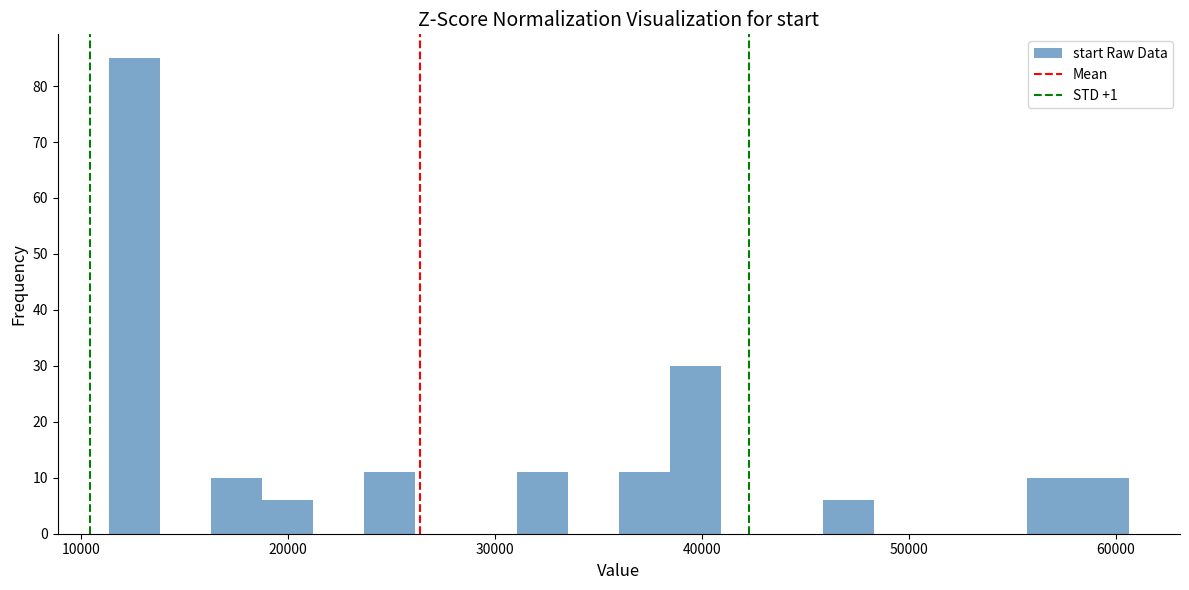

Around what value on the x-axis is the tallest bar? Give the approximate position of its centre, as read against the axis.

13000